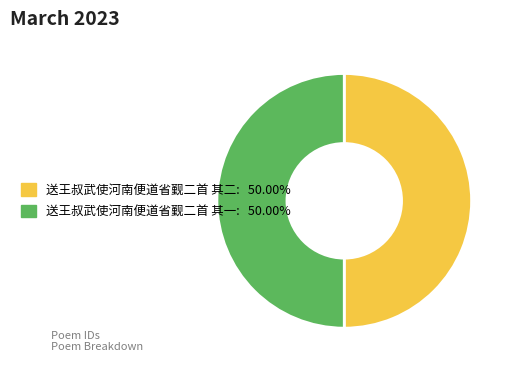

What is the ratio of the value at 送王叔武使河南便道省觐二首 其一 to the value at 送王叔武使河南便道省觐二首 其二?

1.0